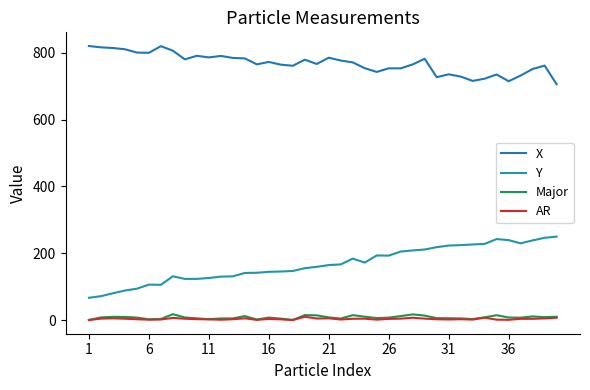

Does the chart have visible grid lines?

No